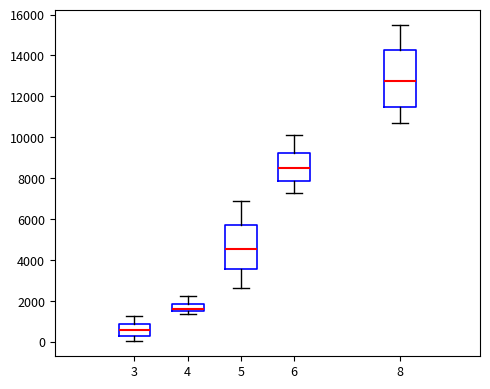

Which box is the tallest, from its lower edge to its upper edge?

8